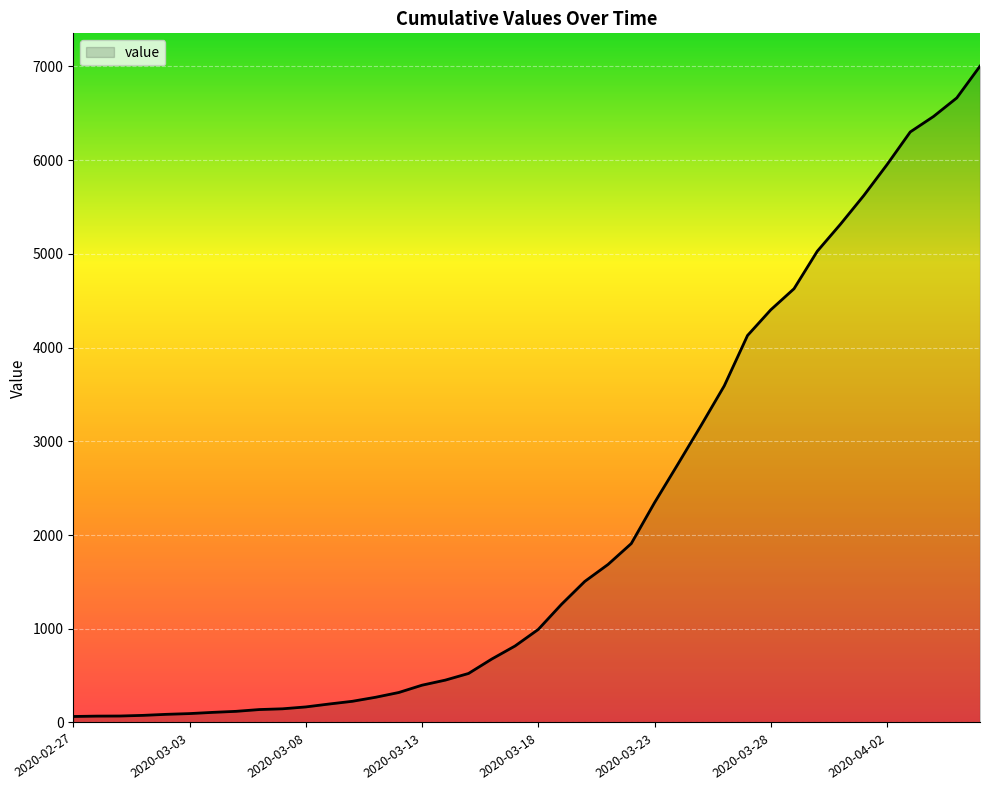

What is the maximum value shown in the chart?

7003